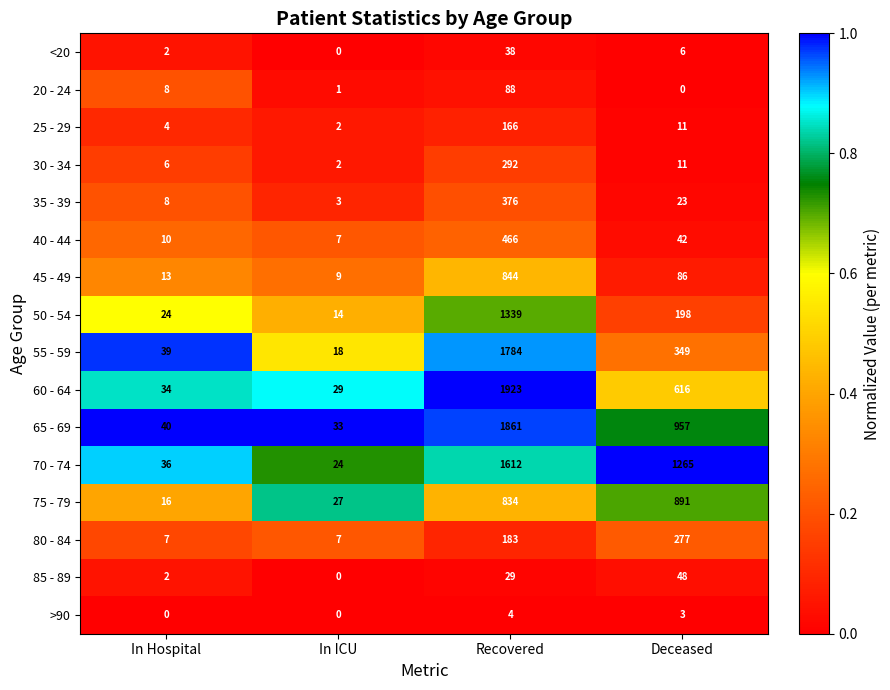

Where does the 40 - 44 series first go above 42?

Recovered